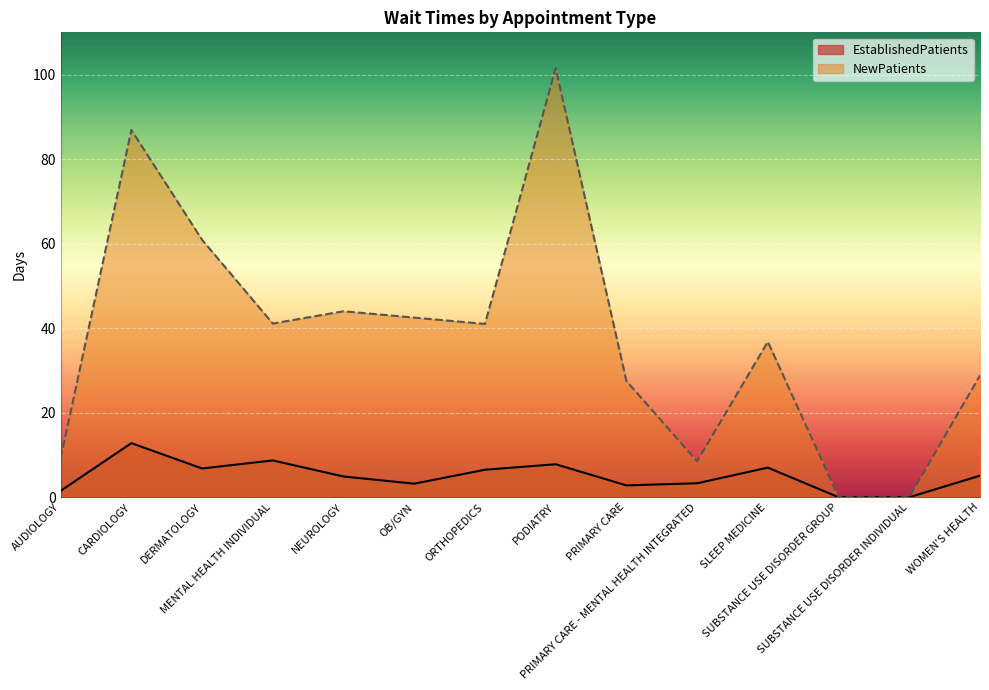

At OB/GYN, list the series in order from largest to smallest.

NewPatients, EstablishedPatients